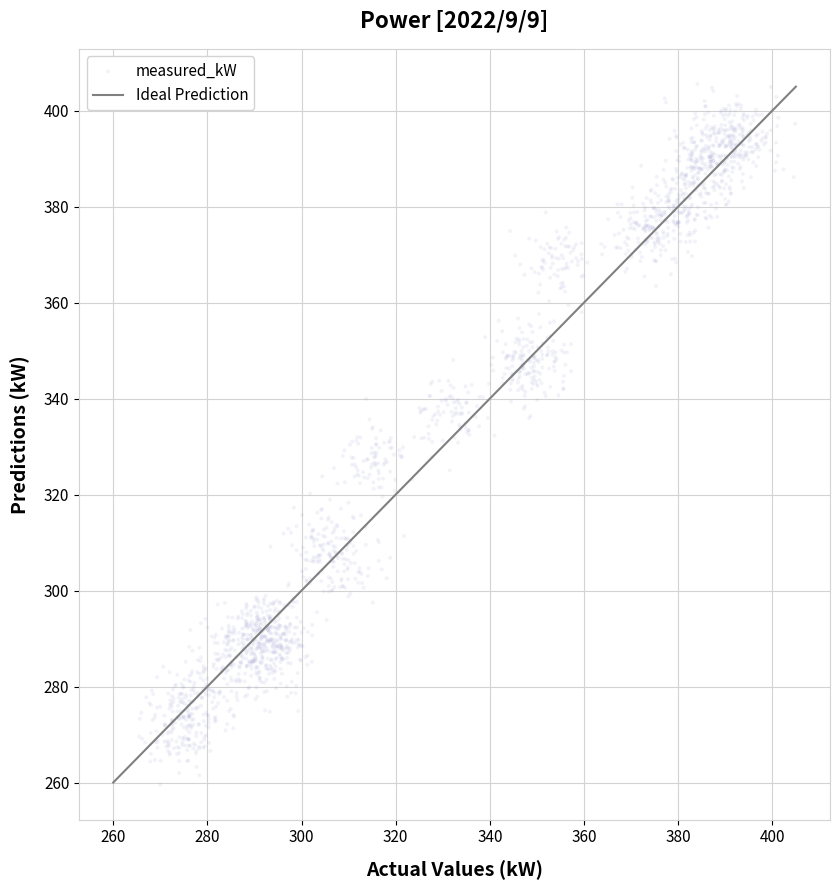

What is the range of X values (max minus min)?

139.3